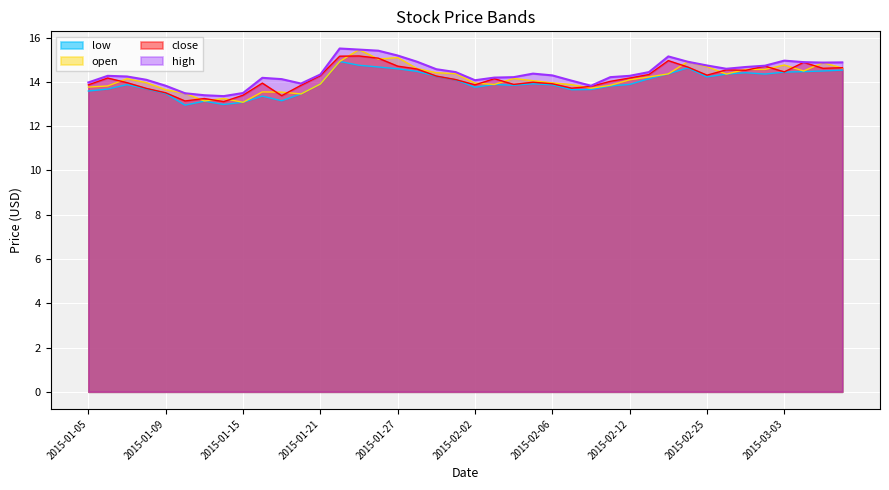

The value of open at 2015-02-17 is 14.9. True or false?

True